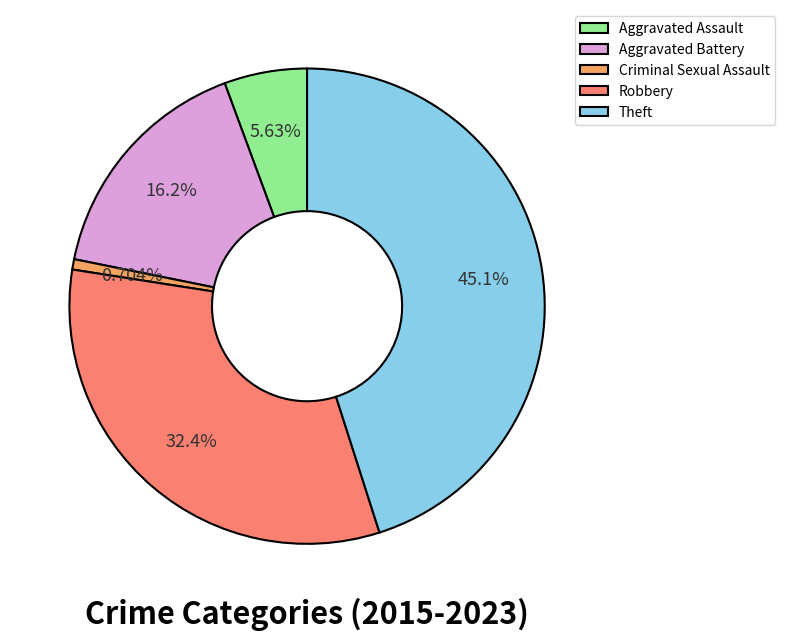

Which category has the smallest portion of the pie?

Criminal Sexual Assault